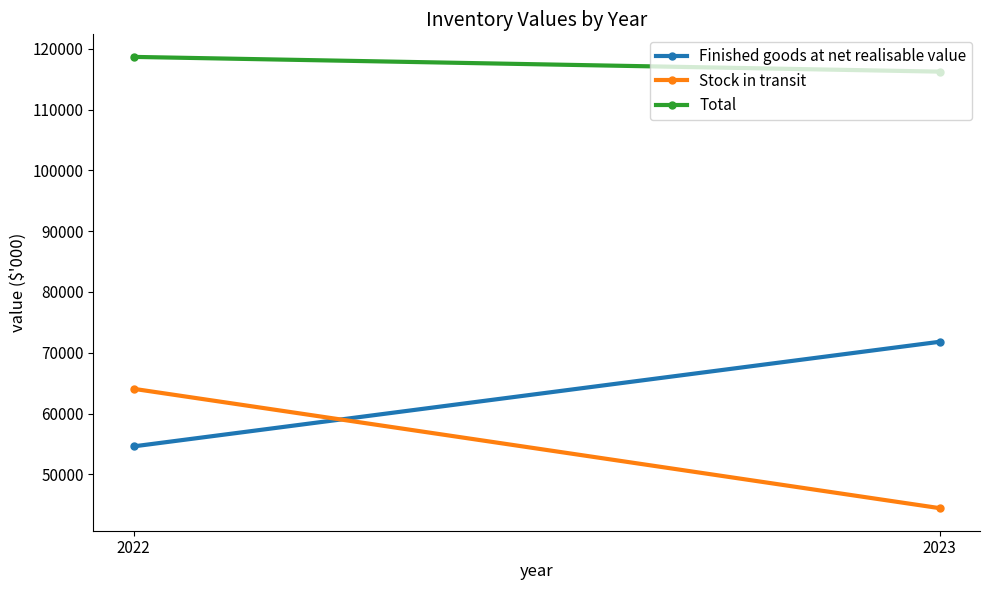

What is the difference between the Finished goods at net realisable value values at 2022 and 2023?

17205